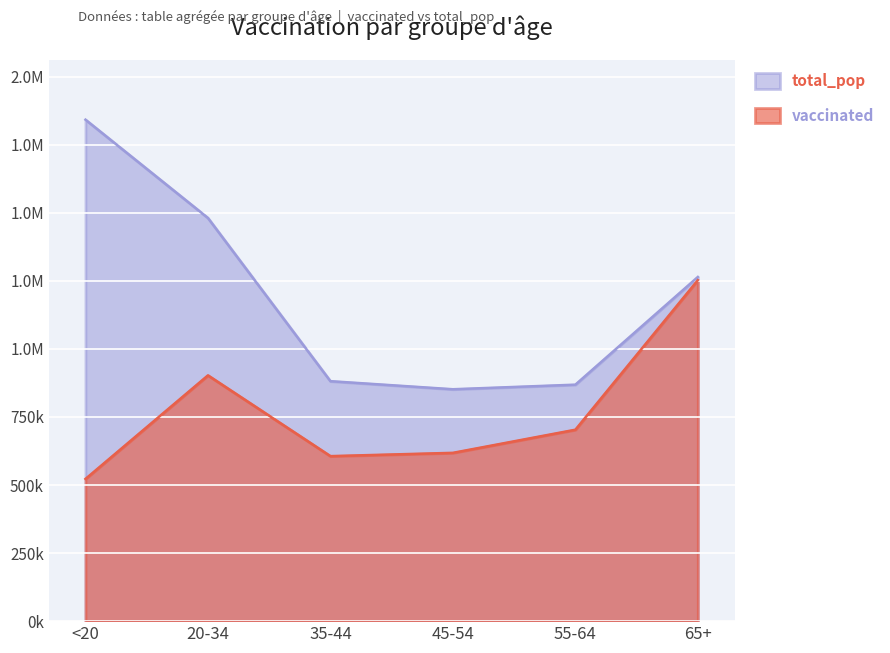

What is the label of the 3rd point from the left?

35-44